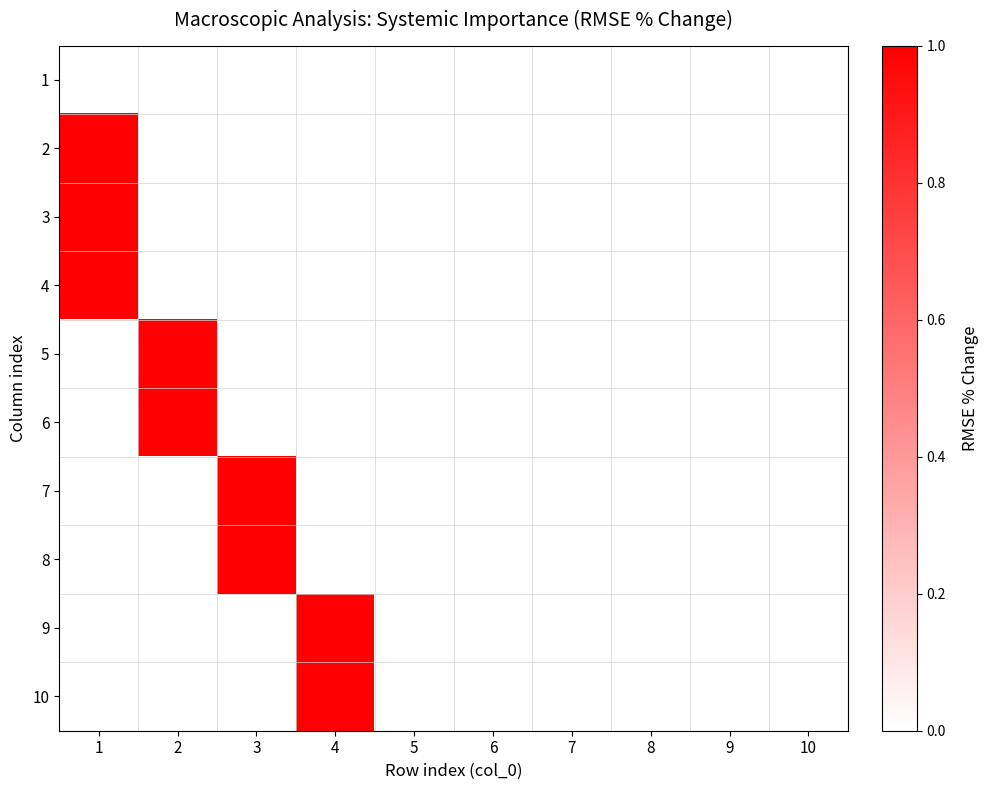

At how many categories does at least one series exceed 0?

4